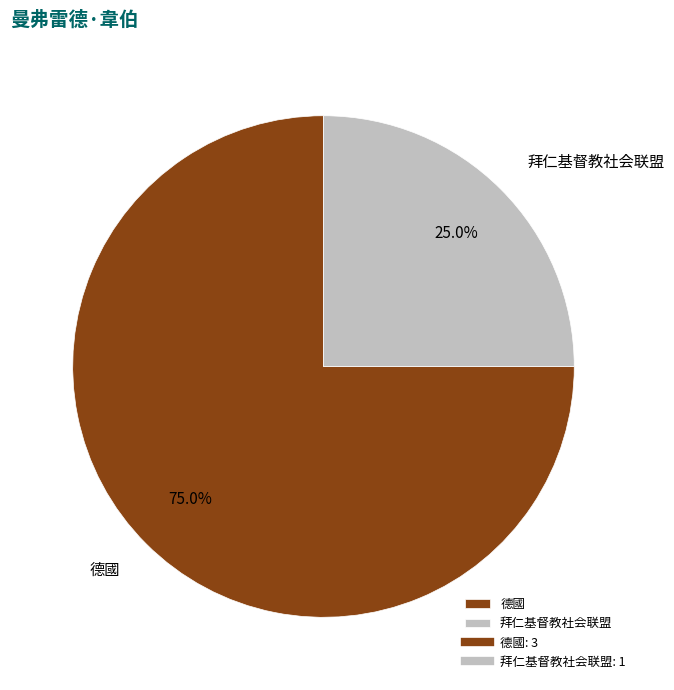

The 拜仁基督教社会联盟 slice represents 25% of the pie. True or false?

True